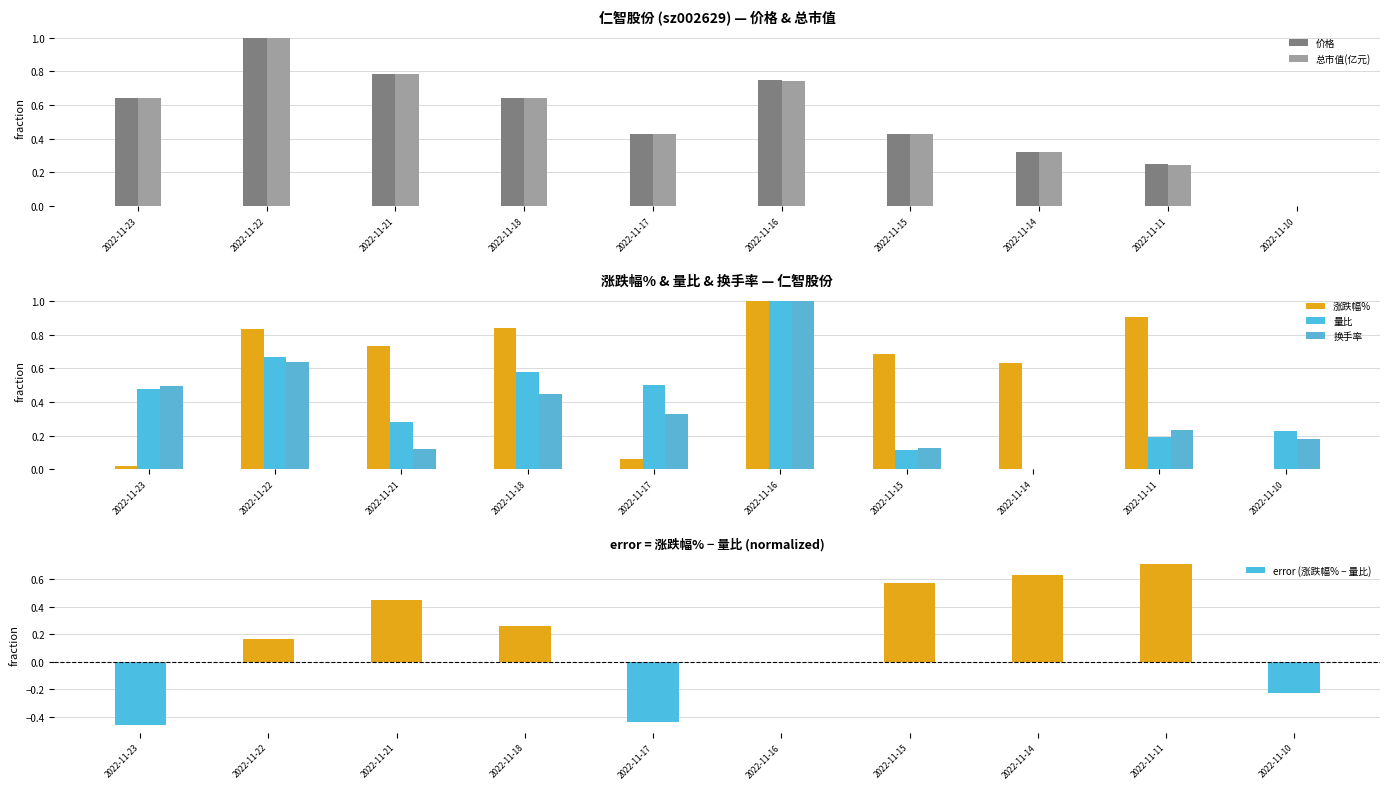

Which series has the largest range (max minus min)?

error (涨跌幅% − 量比)